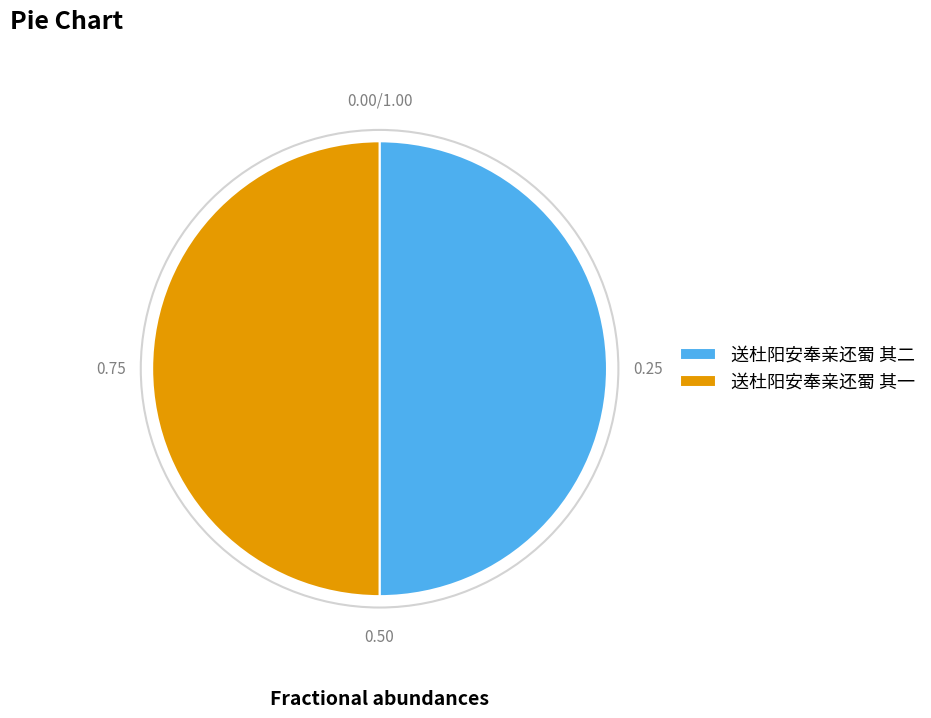

Combined, do 送杜阳安奉亲还蜀 其二 and 送杜阳安奉亲还蜀 其一 account for over 50%?

Yes